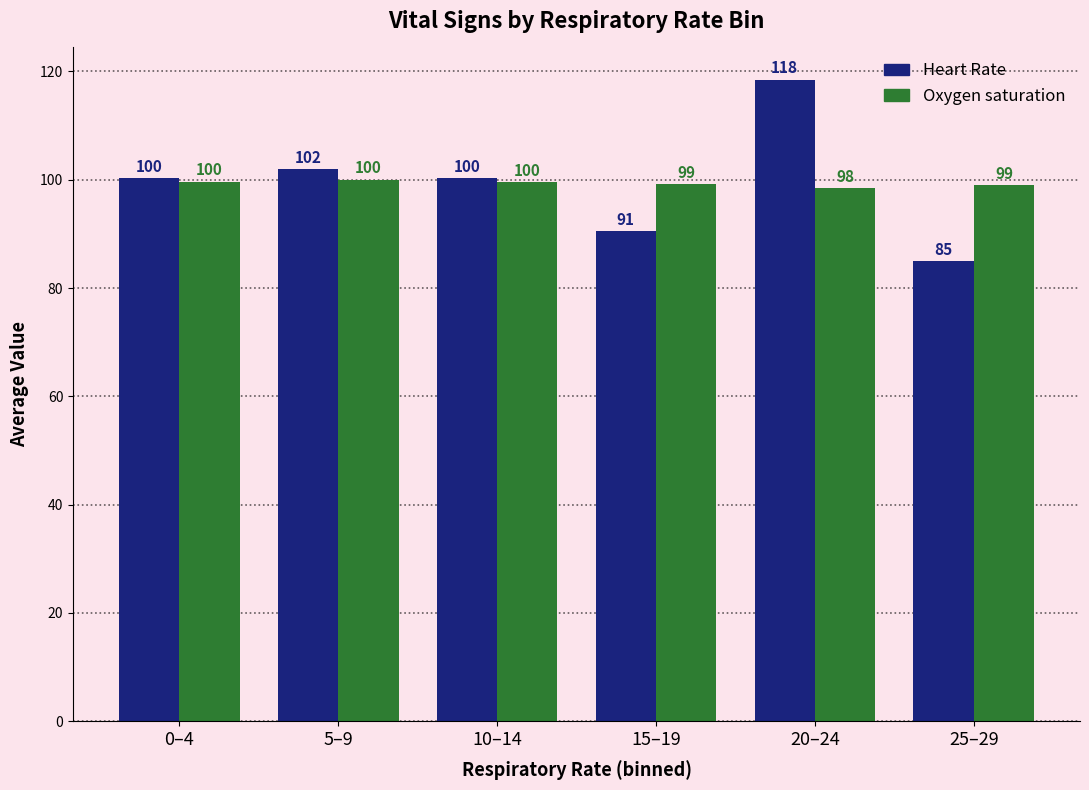

Does the chart contain any negative values?

No